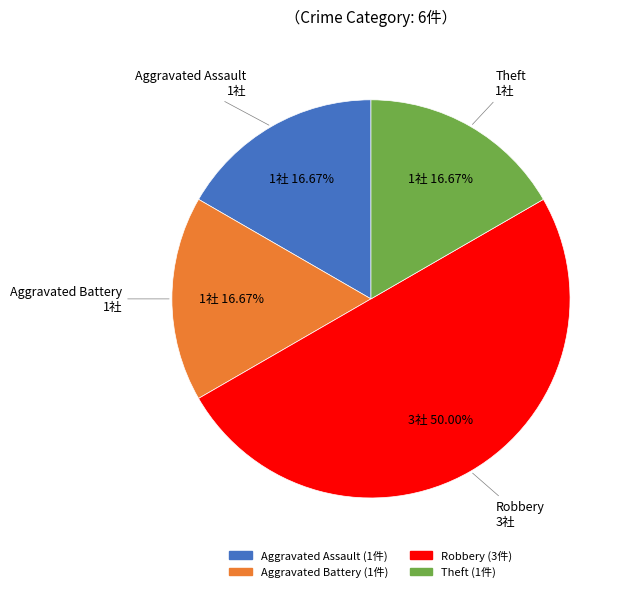

Is the sum of Aggravated Battery and Aggravated Assault greater than half?

No